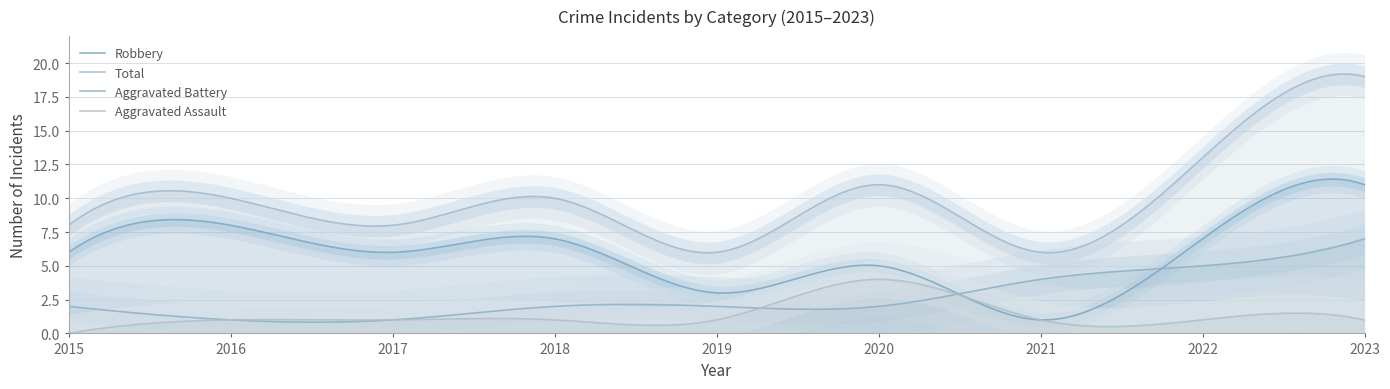

The value of Robbery at 2018 is 7. True or false?

True